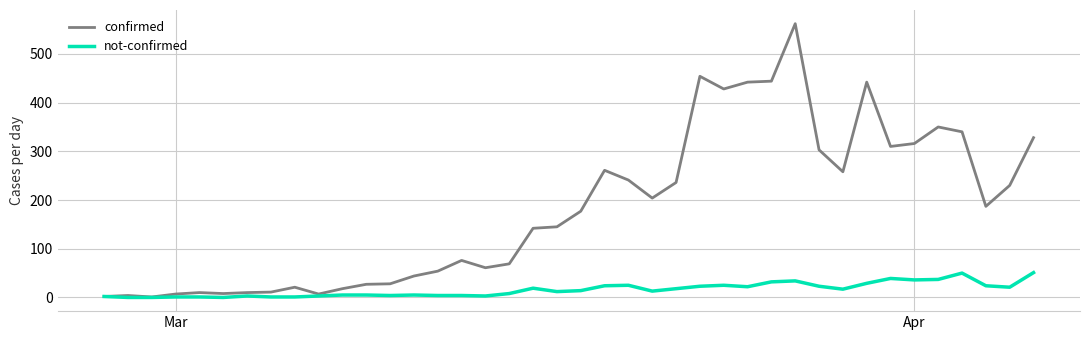

List the series in order of their peak value, highest first.

confirmed, not-confirmed